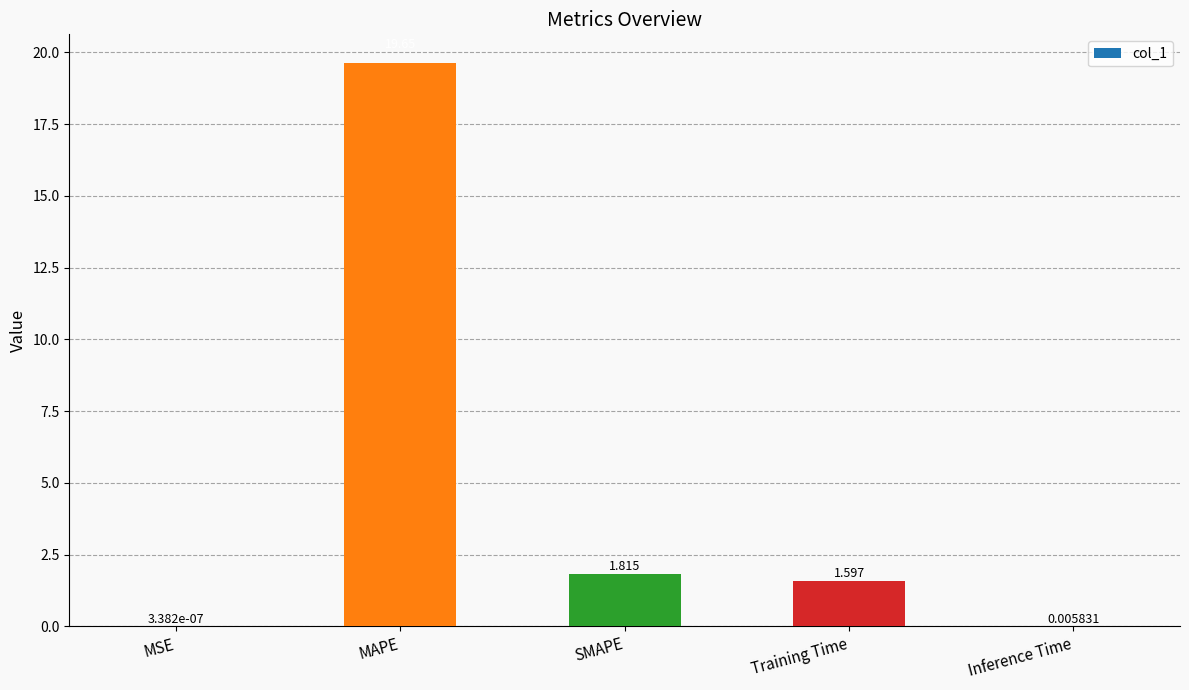

Approximately how many times larger is the value at MAPE compared to SMAPE?

10.8